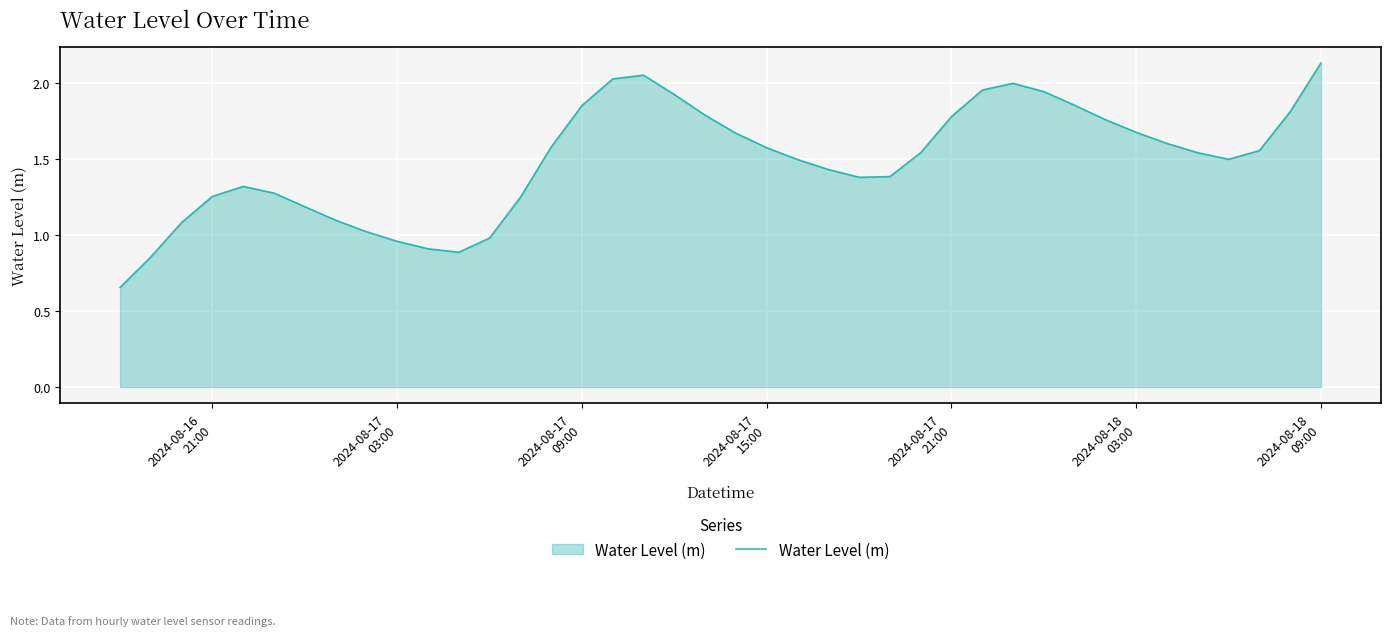

How many points are lower than both their immediate neighbors (excluding endpoints)?

3